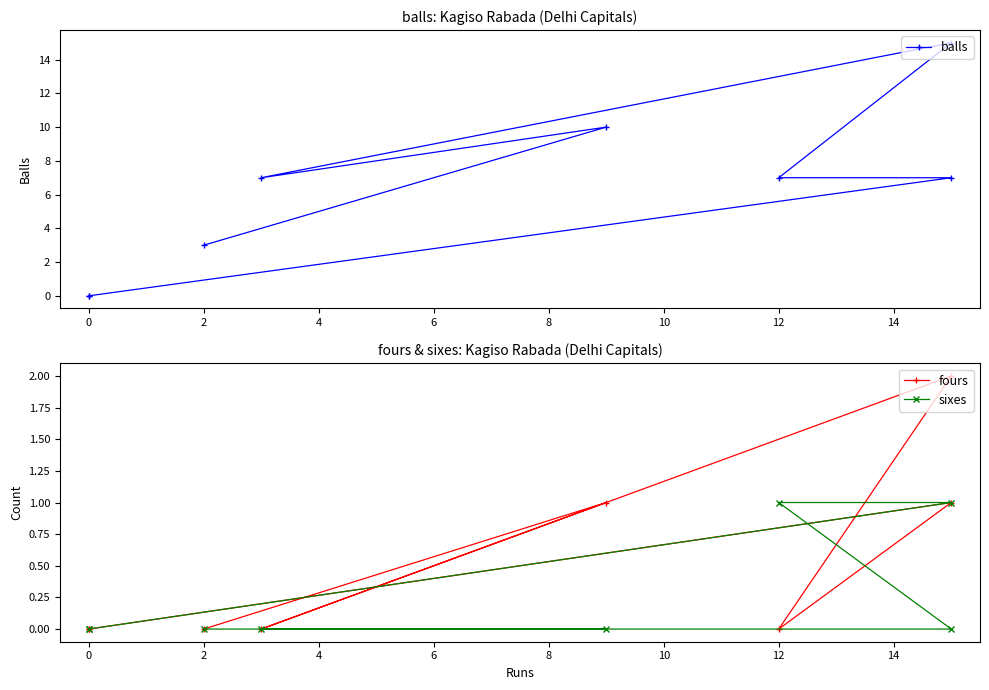

True or false: sixes and balls cross at least once.

False